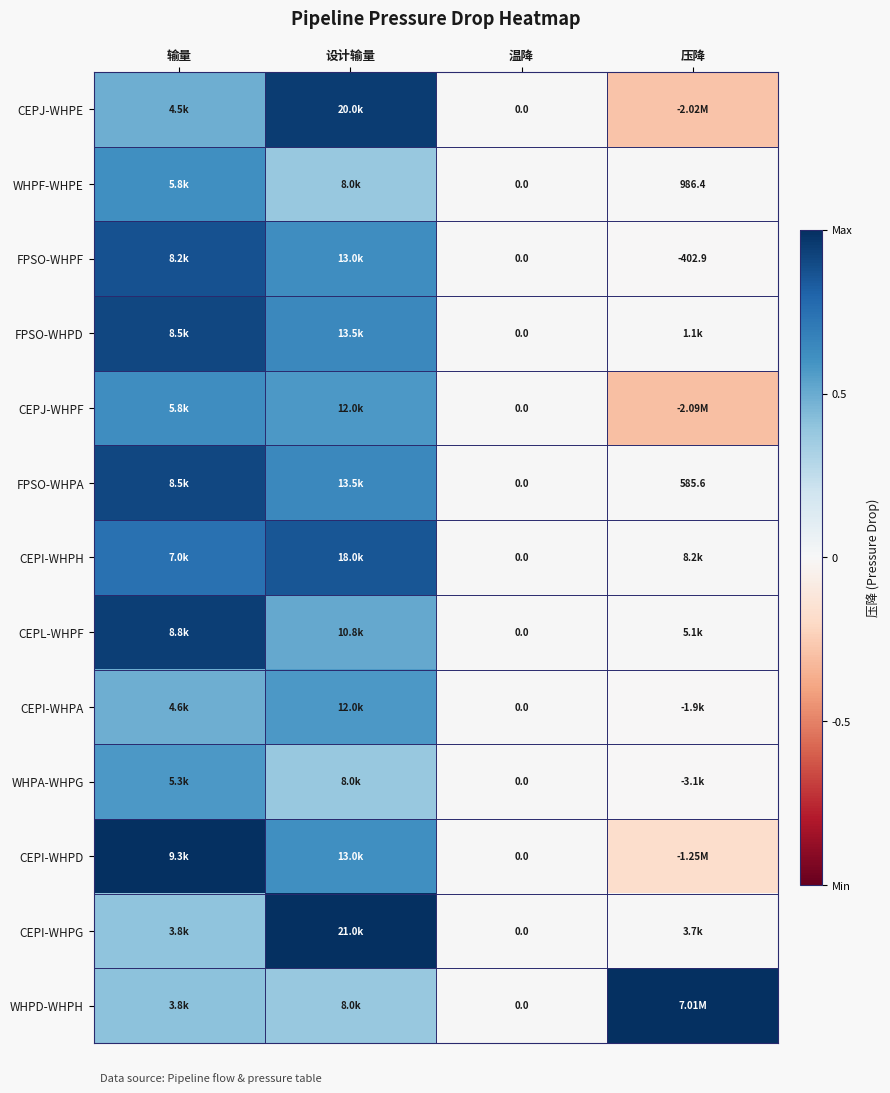

How many data points in CEPI-WHPD are above 0?

2